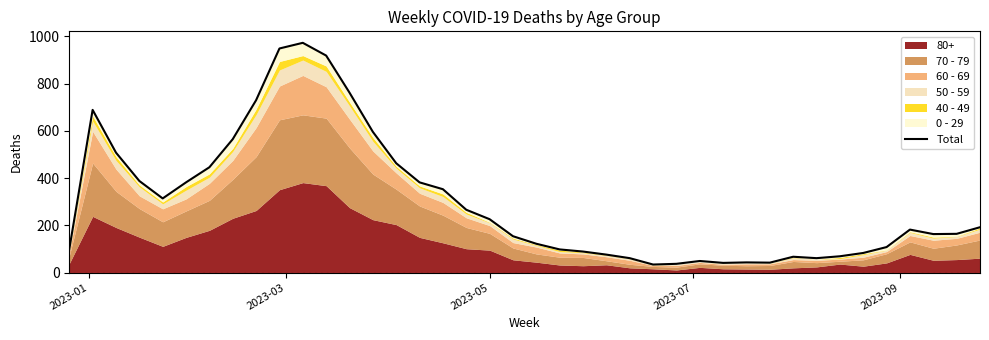

Reading right to left, transcribe all the data shown in this chart.

192	164	163	182	108	83	69	61	67	42	43	41	49	37	34	61	76	89	98	122	154	226	266	353	382	463	596	762	919	973	949	730	565	446	382	314	388	508	689	99